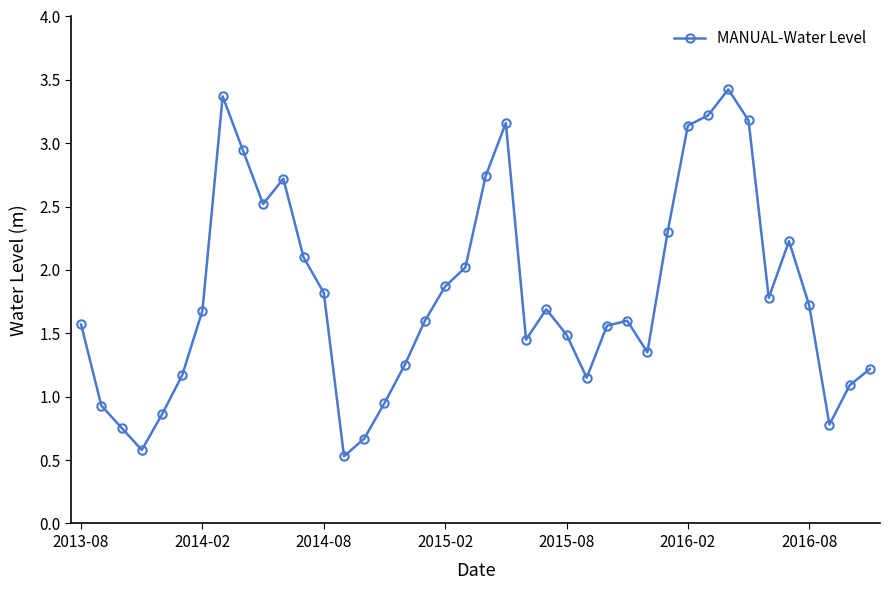

What is the value of the 19th point from the left?

1.9